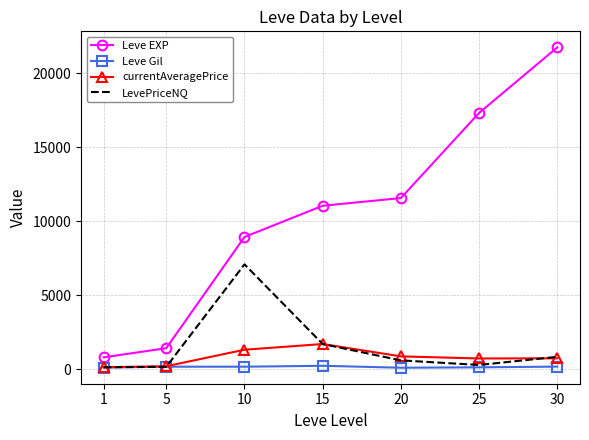

What are all the series names shown in the legend?

Leve EXP, Leve Gil, currentAveragePrice, LevePriceNQ